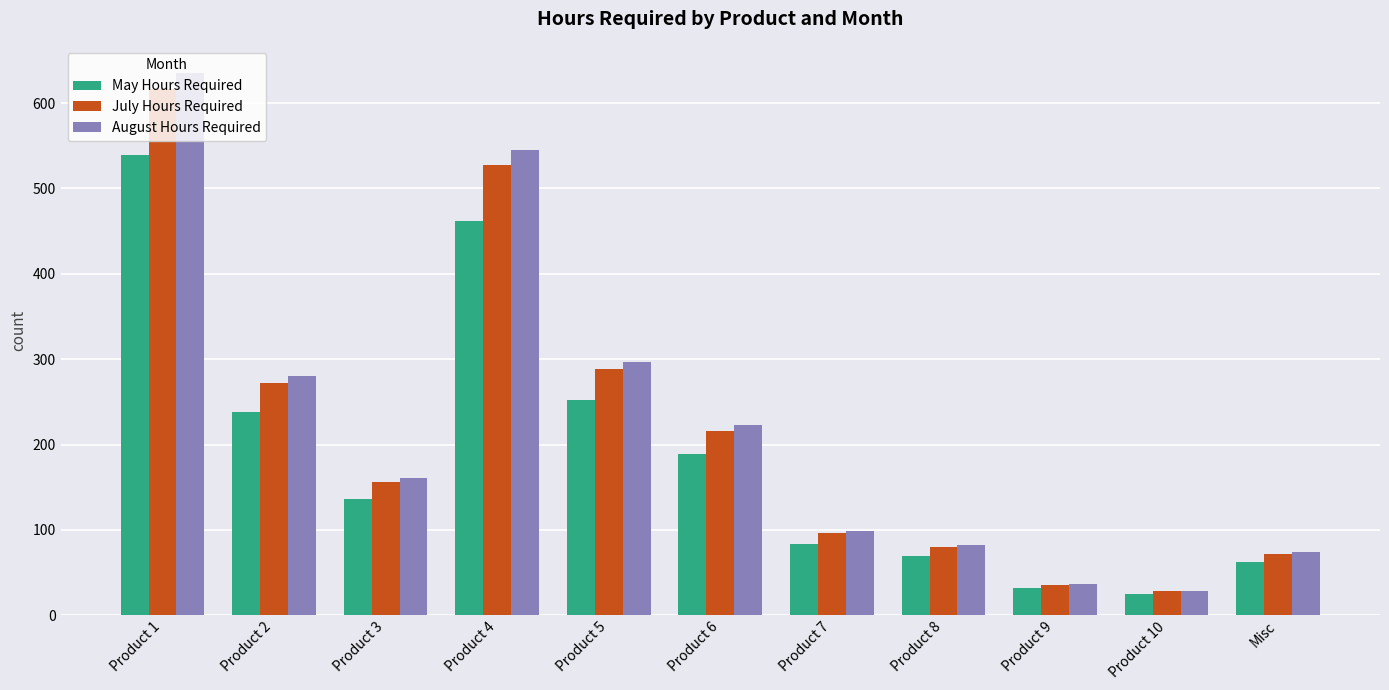

What is the average value of the May Hours Required series?

190.0